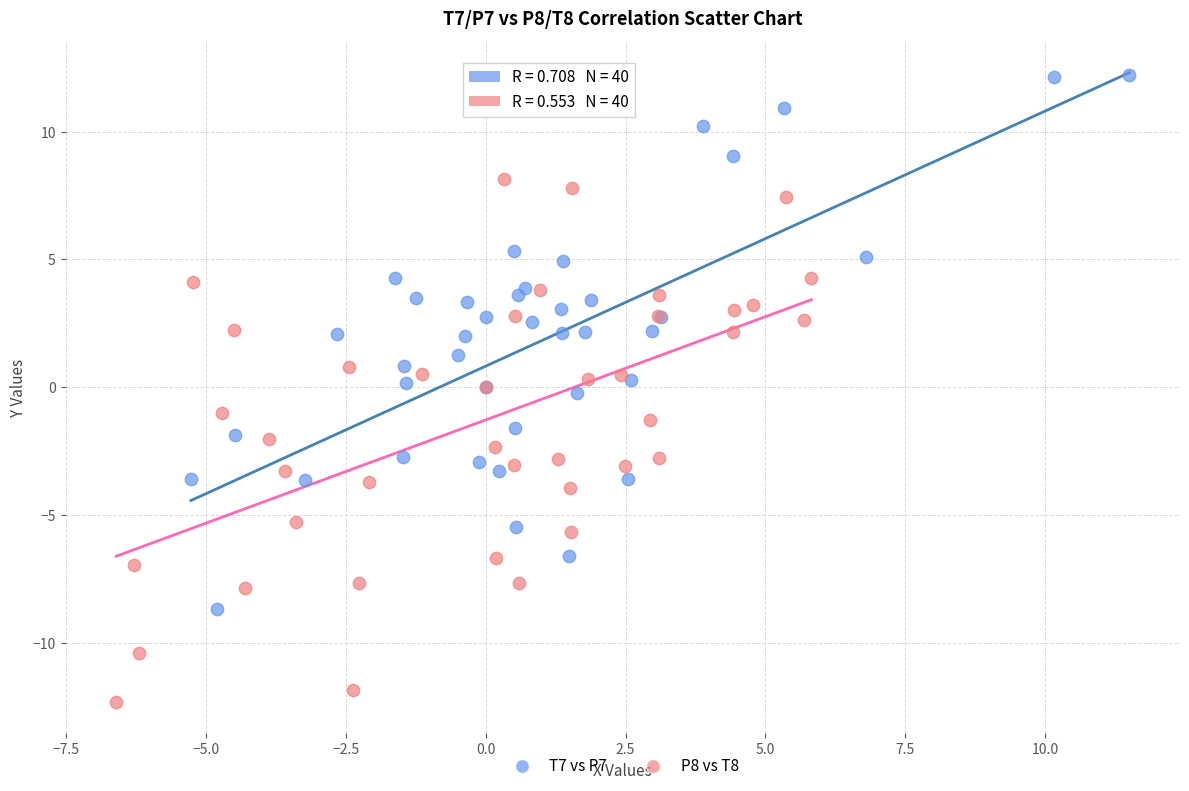

Which series has the largest Y range (max minus min)?

T7 vs P7